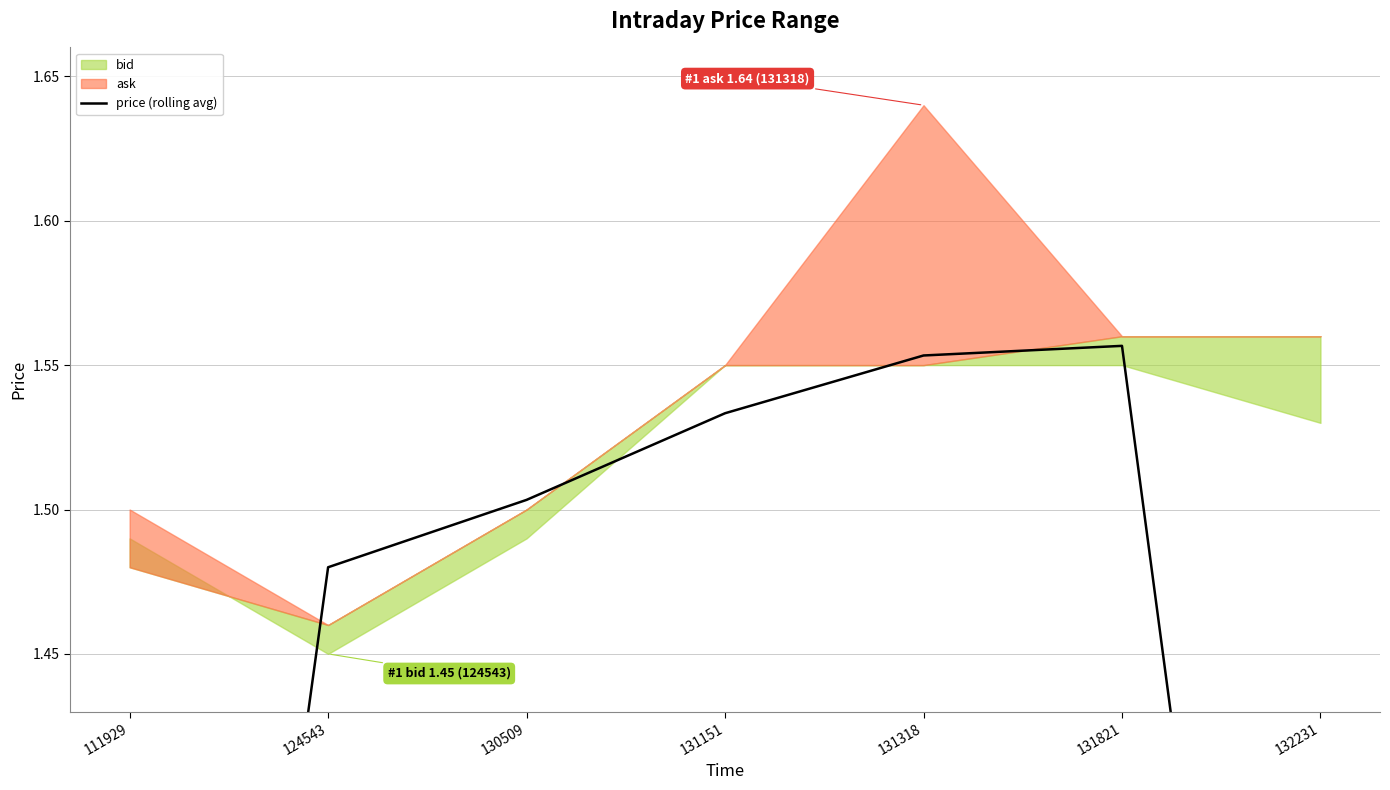

How many values exceed 1?

6